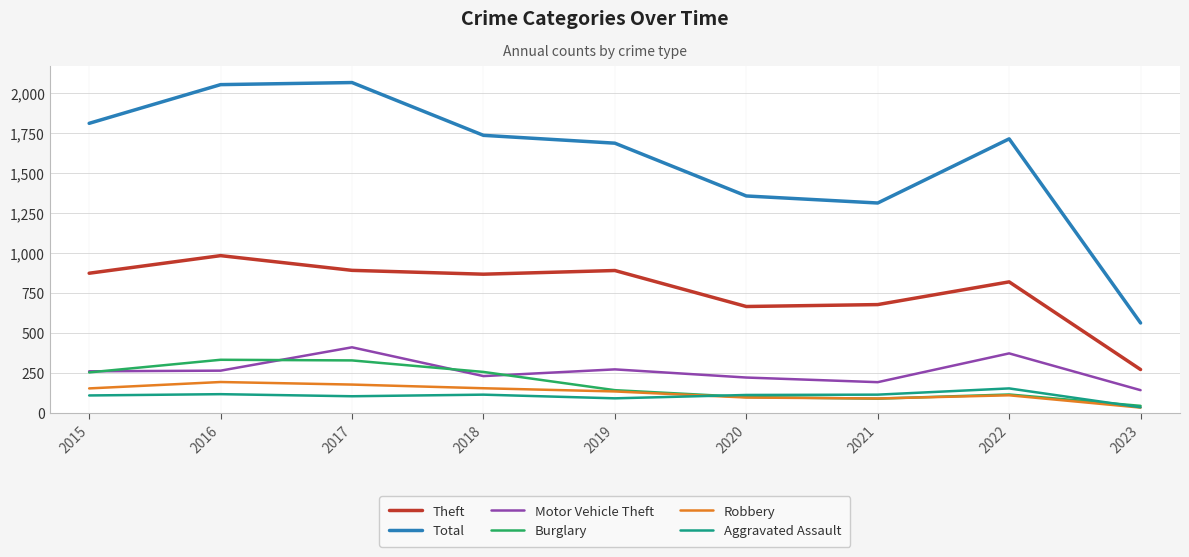

Which series has the widest spread of values?

Total